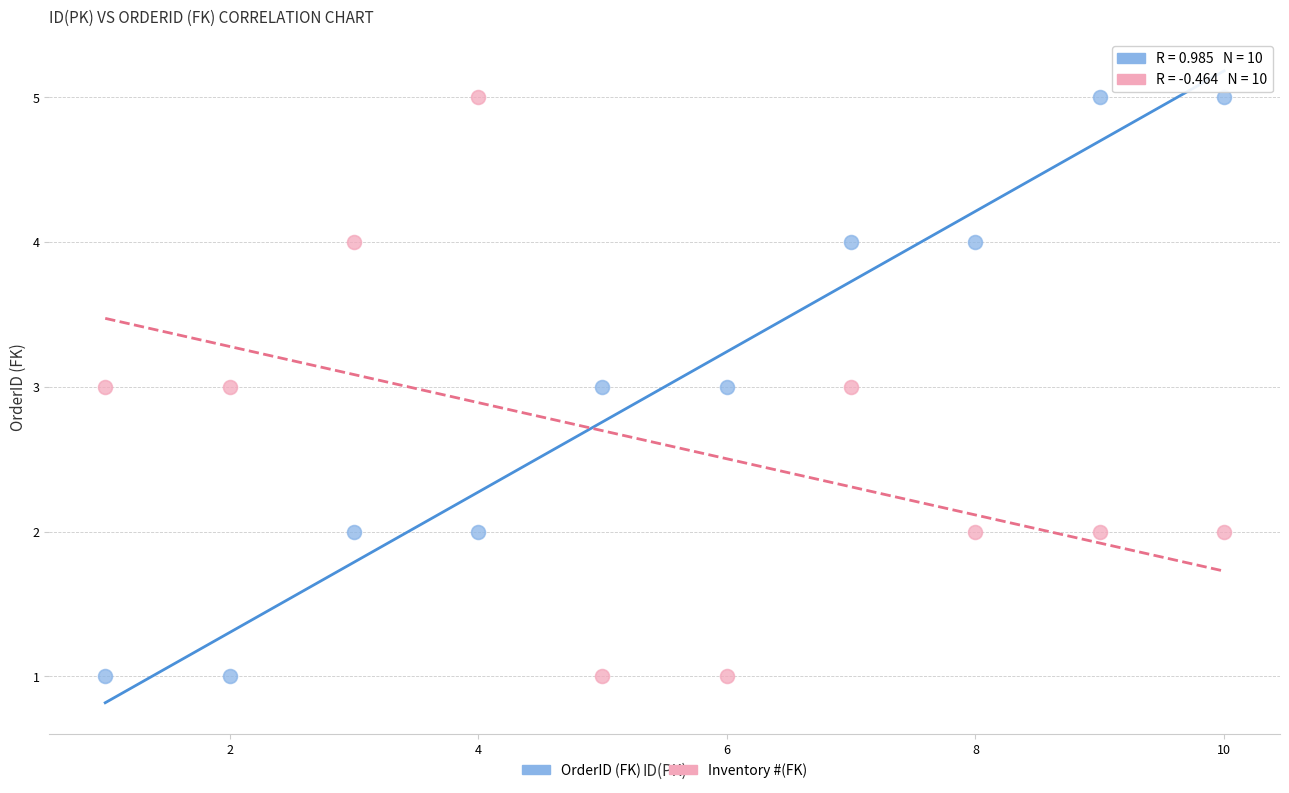

Across all data points, what is the range of Y values (max minus min)?

4